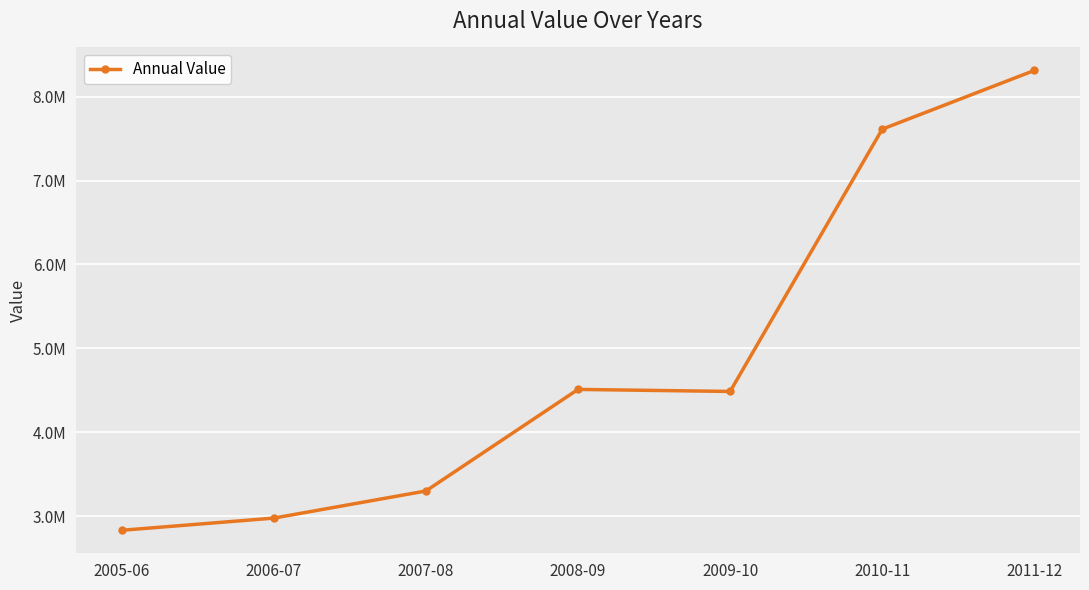

What is the ratio of the value at 2010-11 to the value at 2007-08?

2.3